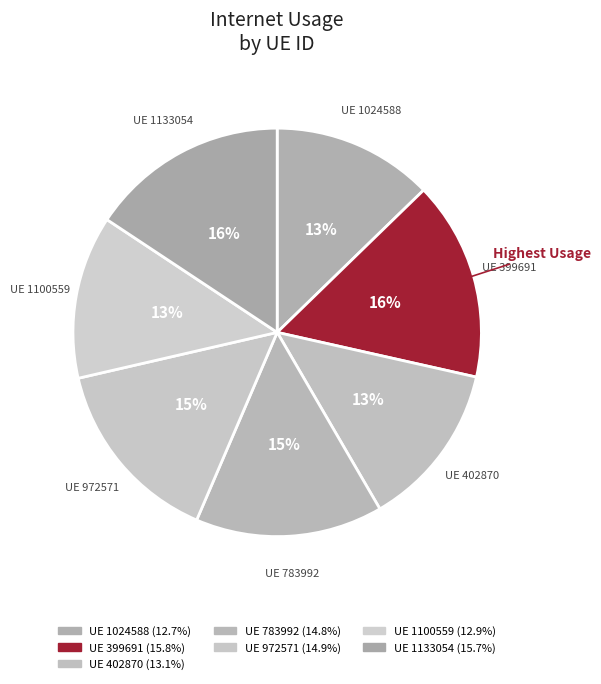

How many slices are in this pie chart?

7